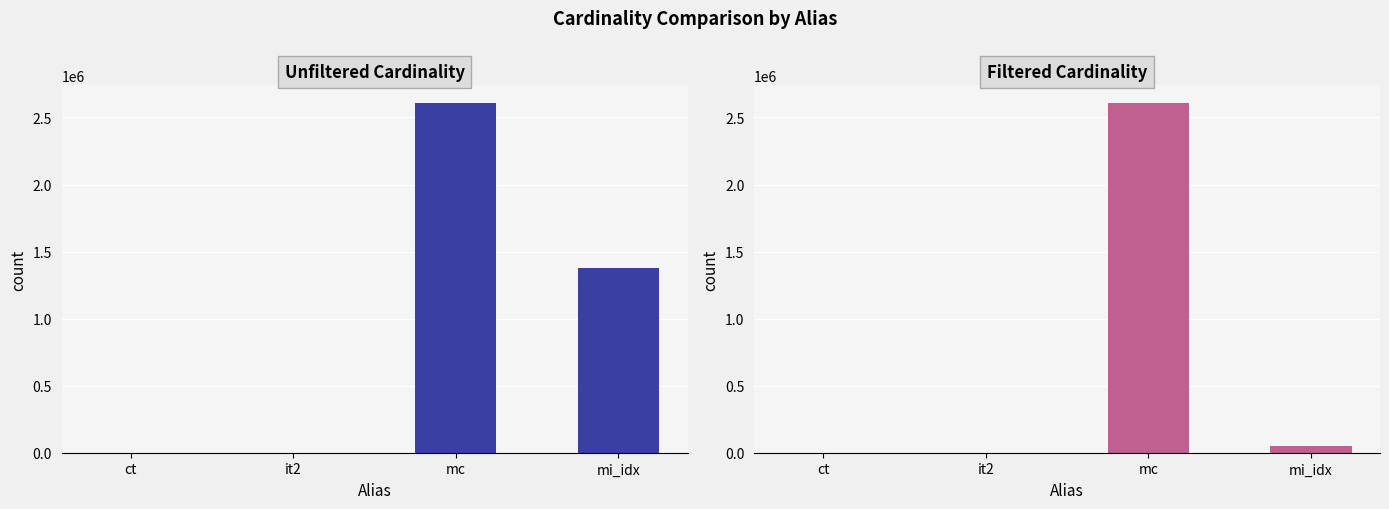

What is the sum of the Unfiltered Cardinality values at mi_idx and mc?

3989164